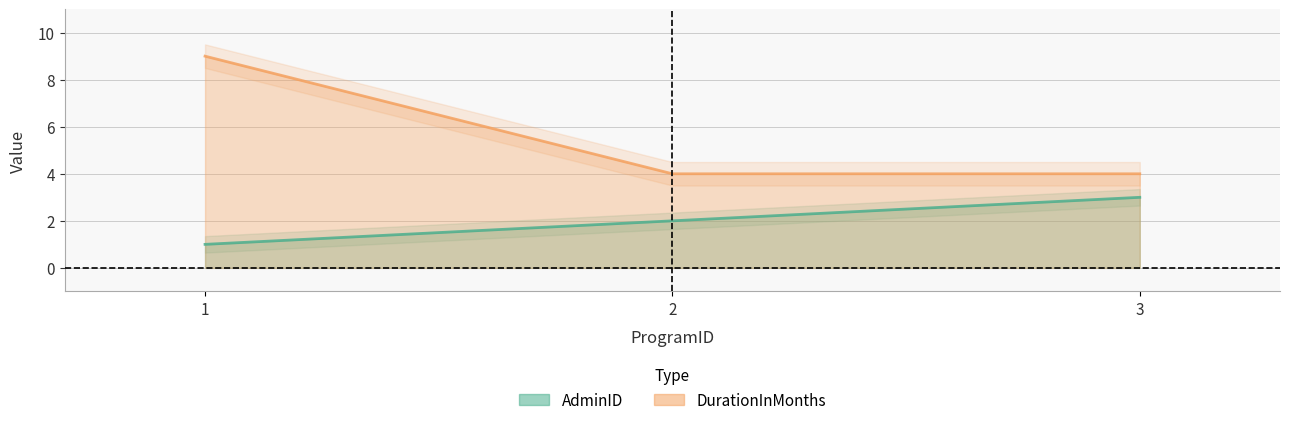

What is the difference between the highest and lowest values at 2?

2